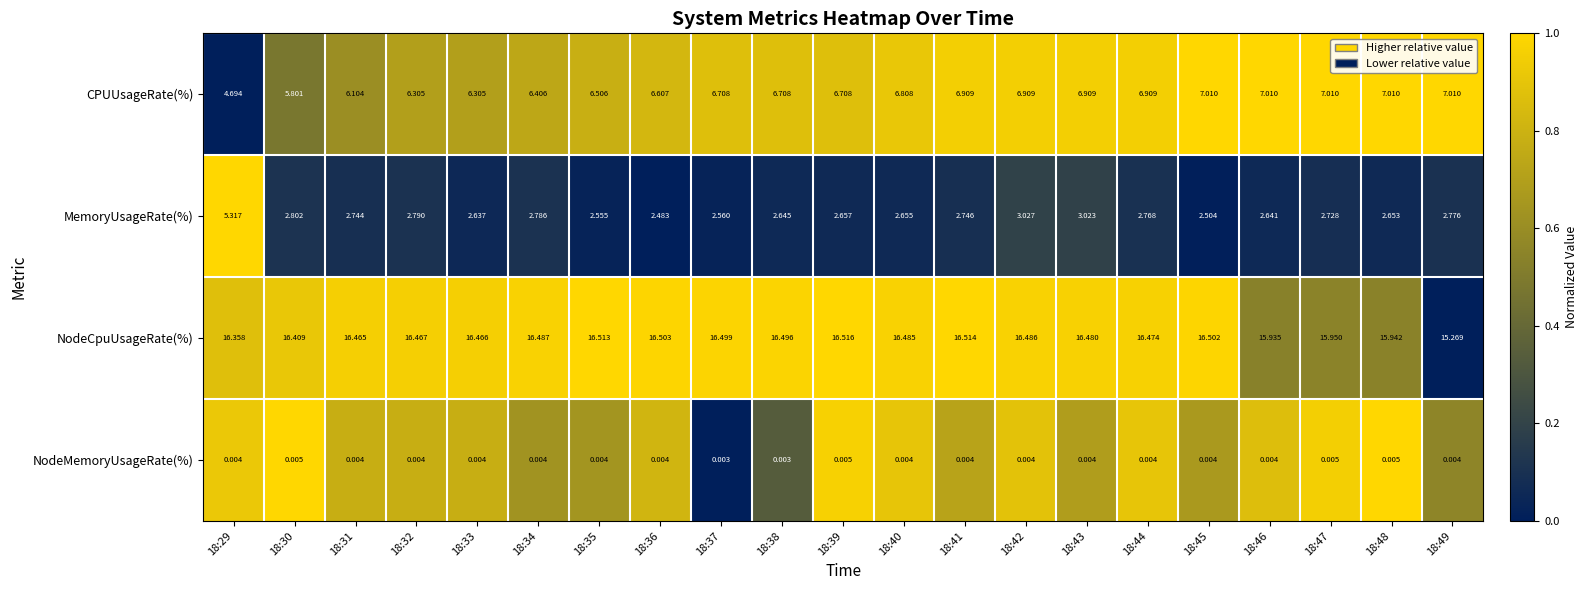

Between 18:32 and 18:35, which series saw the biggest shift?

MemoryUsageRate(%)